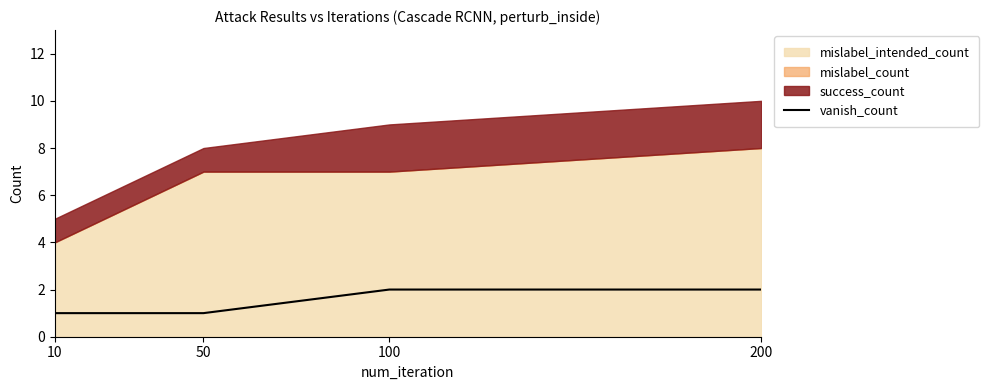

What is the value of the 1st point from the left?

1